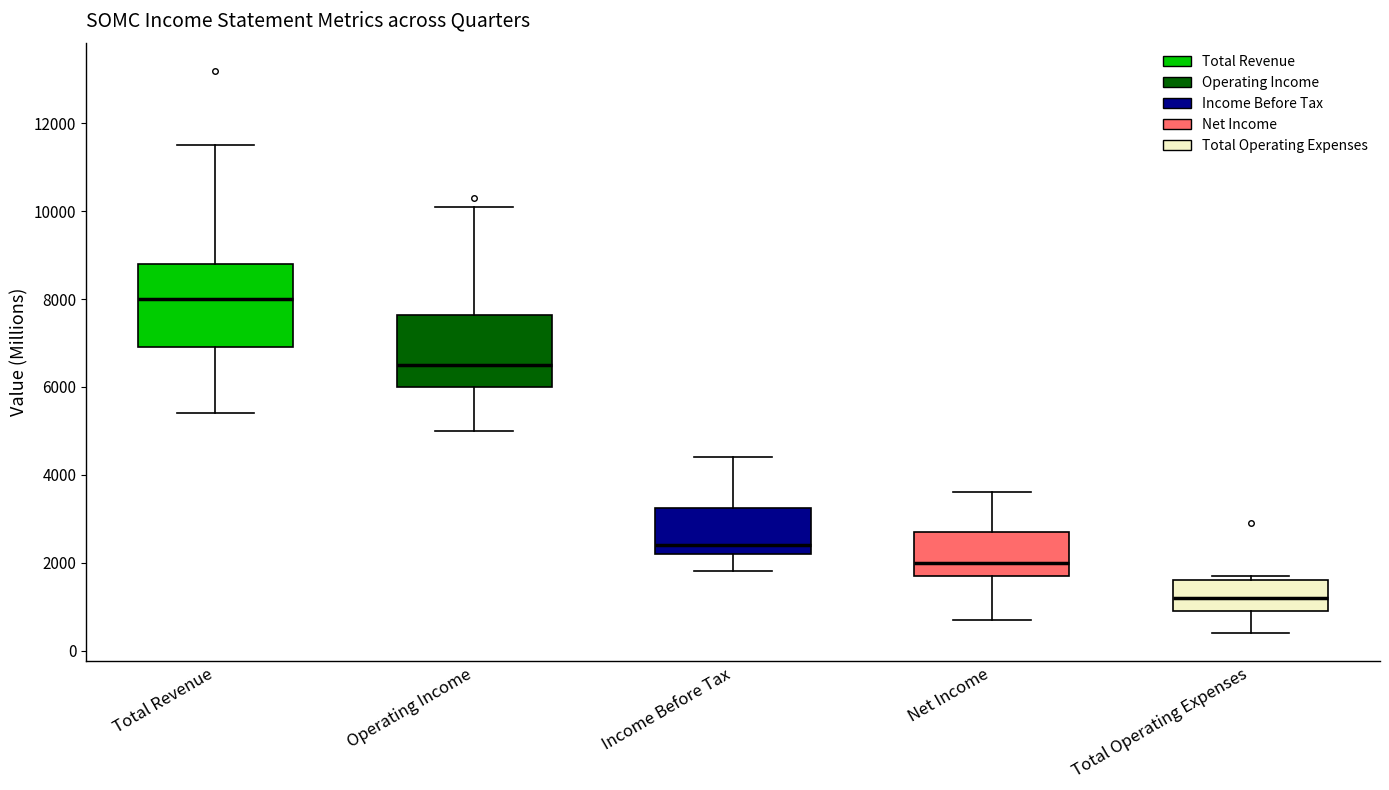

Comparing the boxes themselves (not the whiskers), which one is the tallest?

Total Revenue